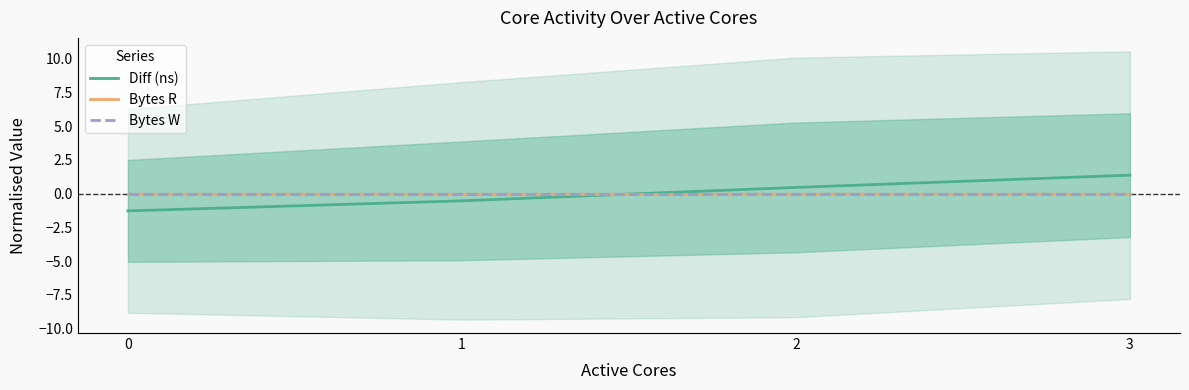

True or false: Bytes W has more than 2 points higher than both neighbors.

False